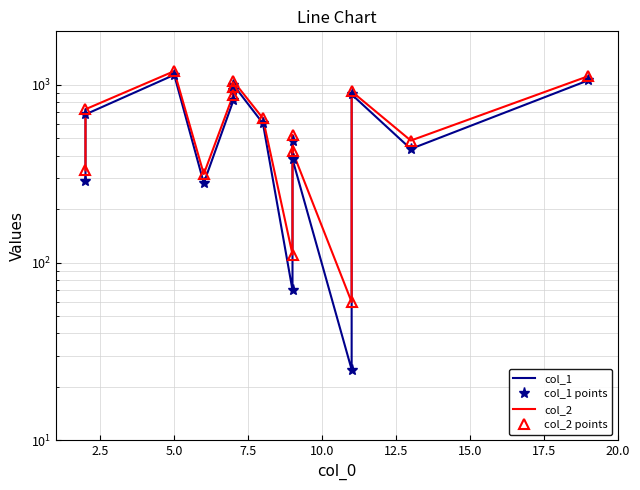

True or false: col_2 and col_2 points intersect in this chart.

False